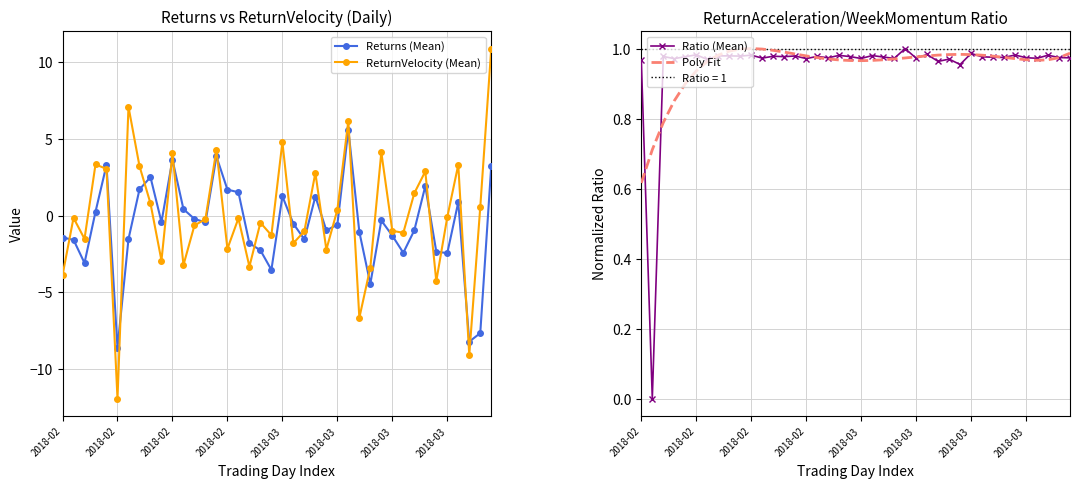

True or false: Returns (Mean) has more than 2 interior local peaks.

True